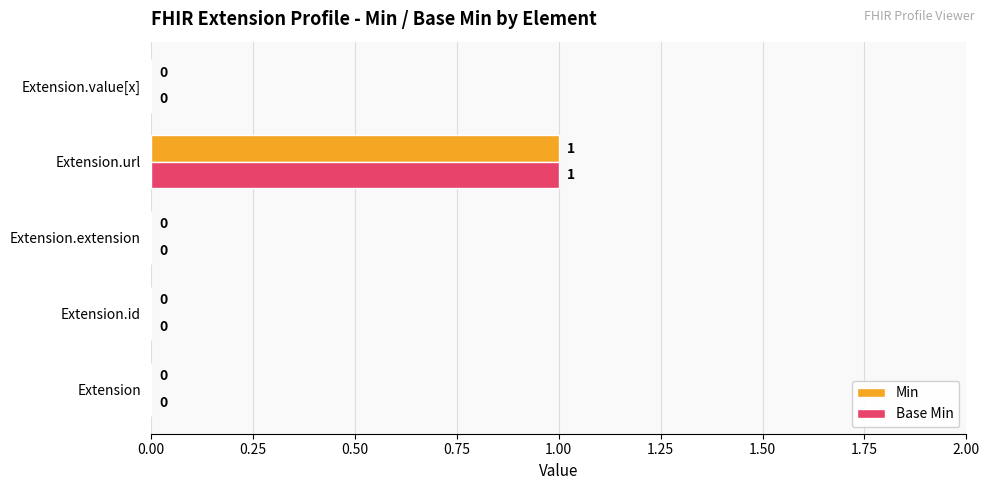

What are all the series names shown in the legend?

Min, Base Min